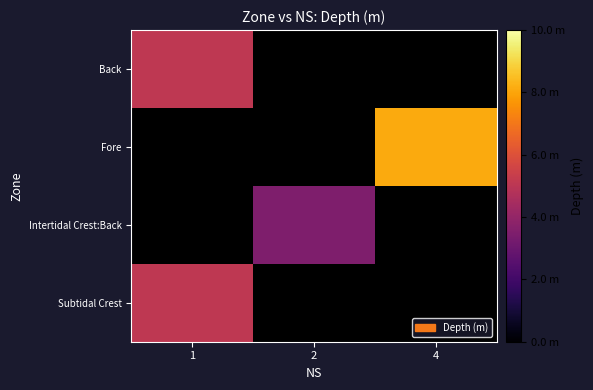

The value of Fore at 4 is 12.2. True or false?

False